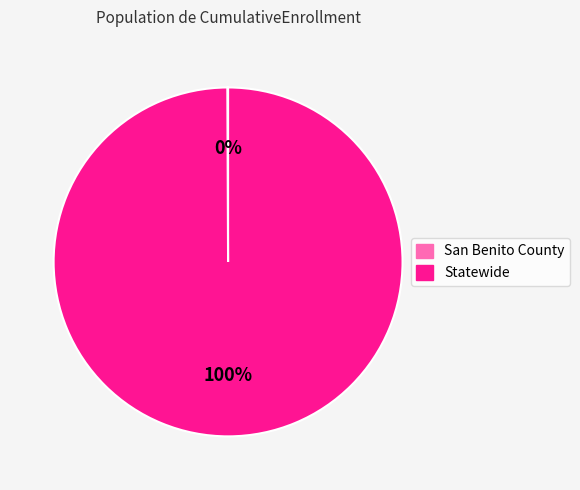

Which category has the biggest portion of the pie?

Statewide